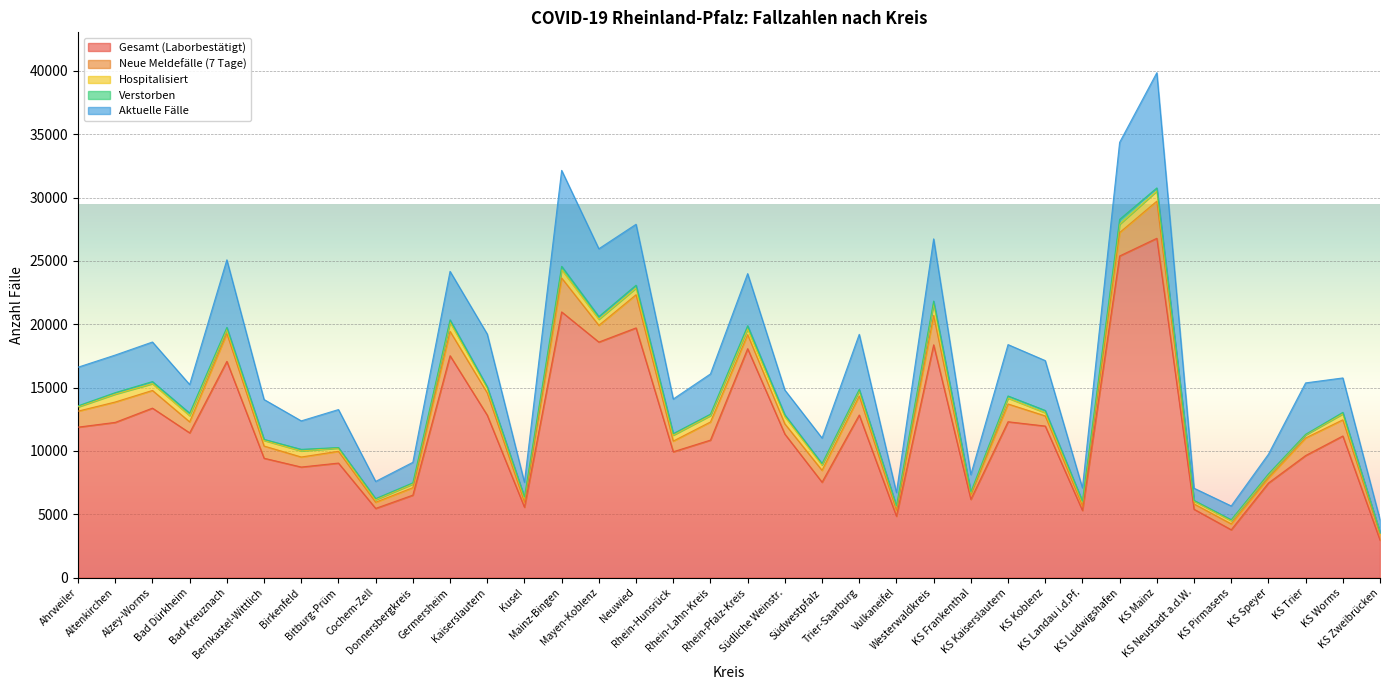

True or false: Aktuelle Fälle and Verstorben cross at least once.

False